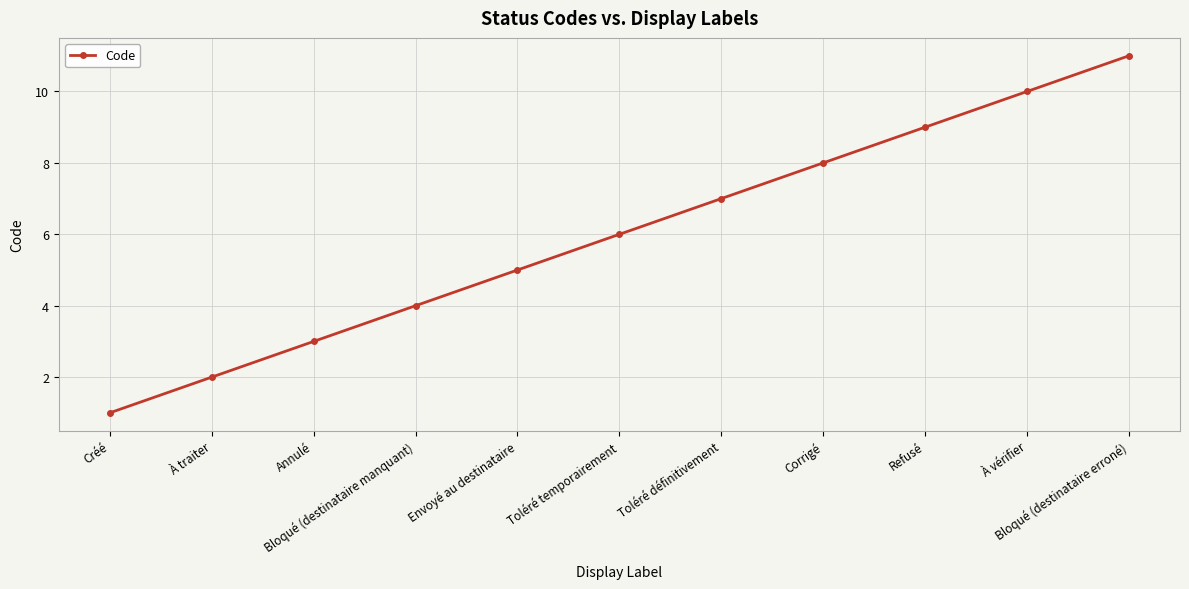

Count the number of categories in the chart.

11